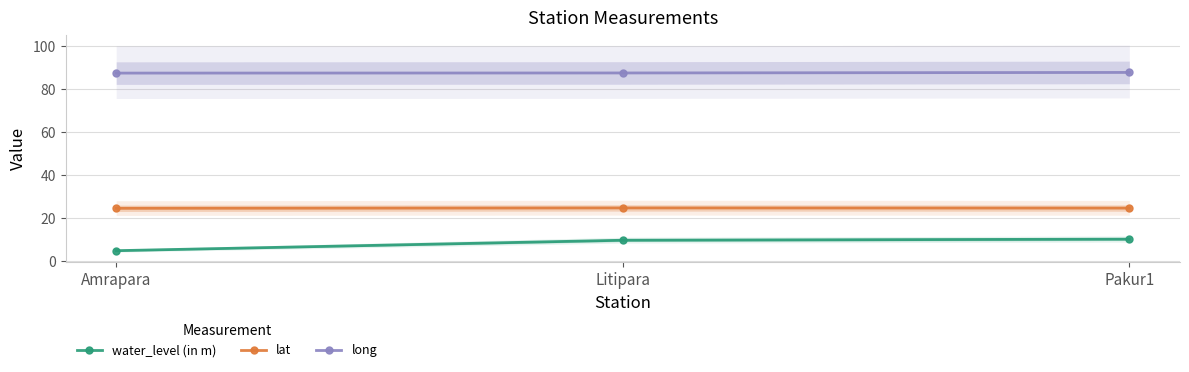

At which label is lat closest to 24?

Amrapara